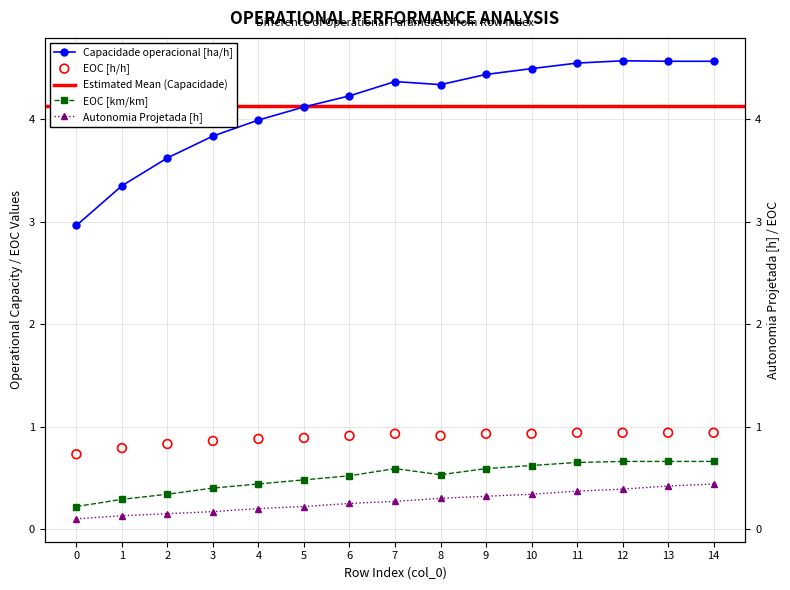

Which series has the largest total across all categories?

Capacidade operacional [ha/h]